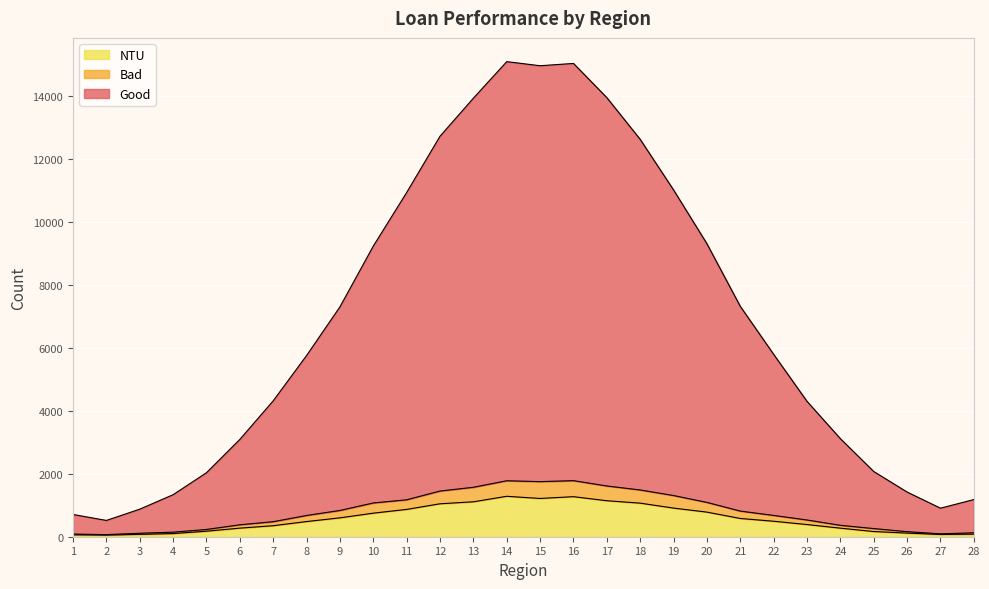

What is the highest value of the NTU series?

1285